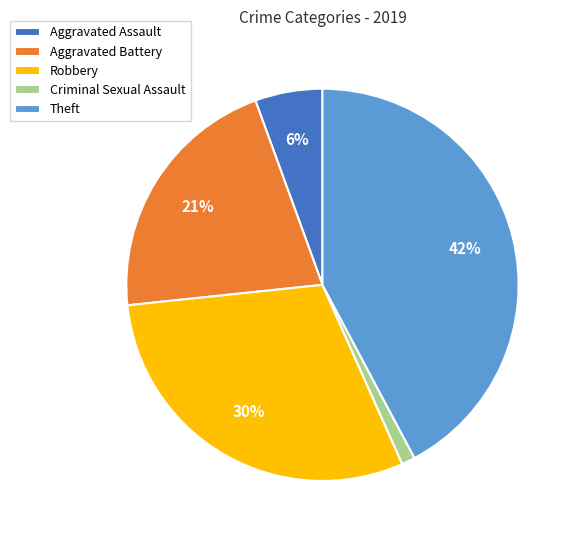

Is the sum of Aggravated Assault and Robbery greater than half?

No